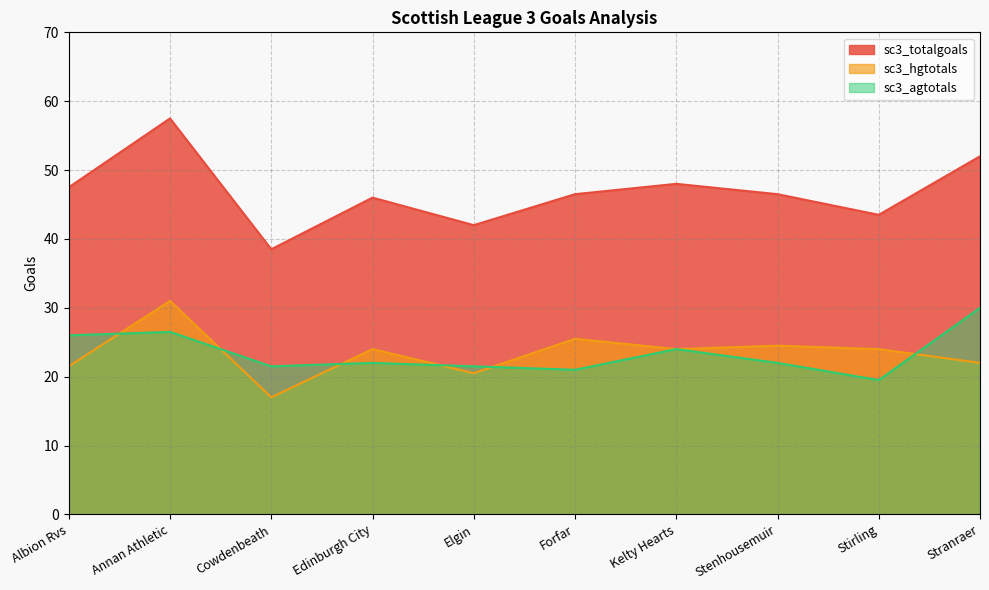

True or false: sc3_agtotals has a value of 8.2 at Forfar.

False